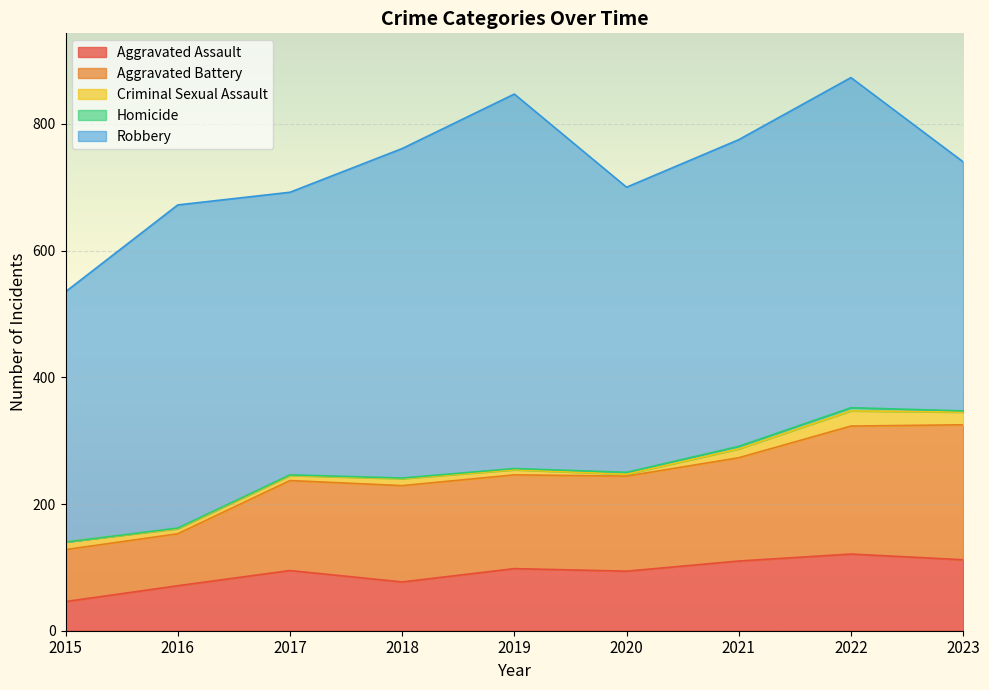

What is the sum of all Robbery values?

4310